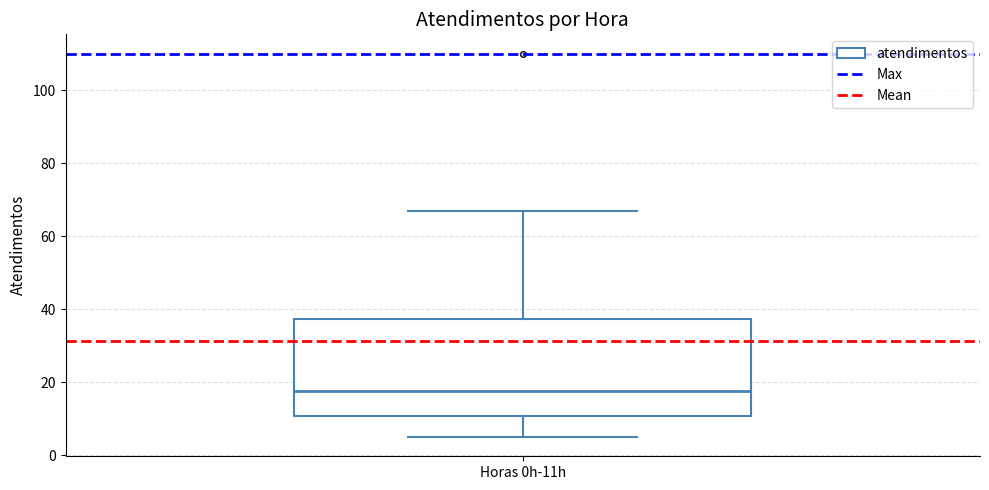

Where does the lower whisker of the box for Horas 0h-11h end on the y-axis? The values are not printed on the chart, so give them approximately, as read against the axis.

6